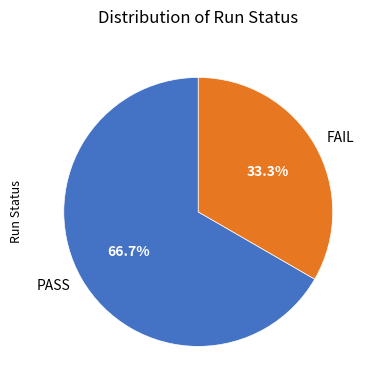

To the nearest percent, what is the difference between the largest and smallest slice percentages?

33%